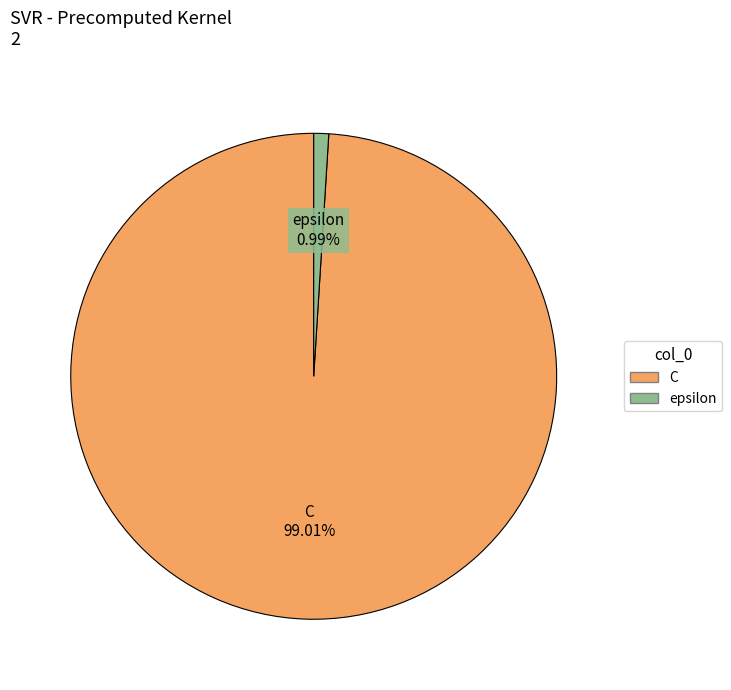

Count the number of slices in the pie.

2